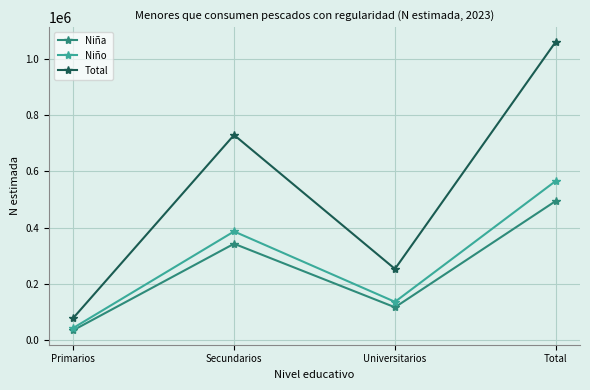

Rank the series by their maximum value, from highest to lowest.

Total, Niño, Niña